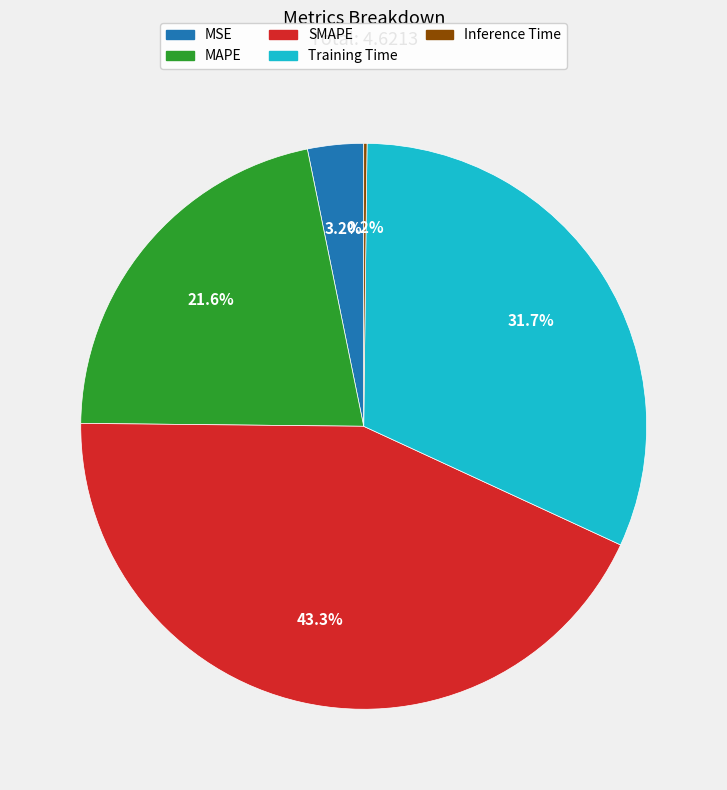

Which category has the biggest portion of the pie?

SMAPE